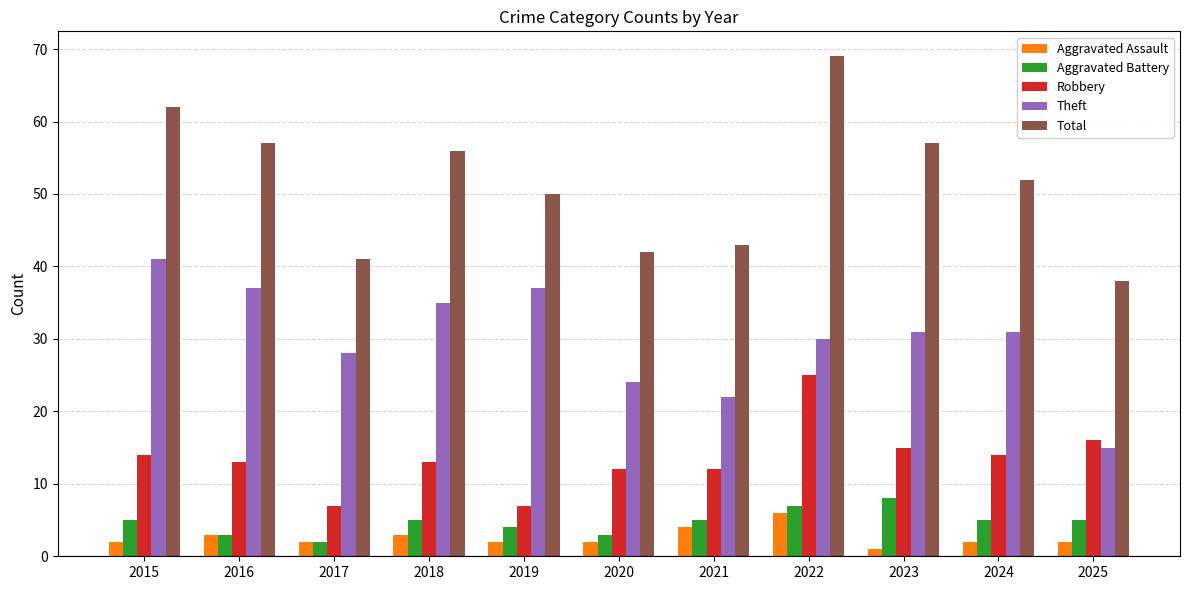

Reading left to right, list all the values displayed in this chart.

Aggravated Assault: 2015=2	2016=3	2017=2	2018=3	2019=2	2020=2	2021=4	2022=6	2023=1	2024=2	2025=2
Aggravated Battery: 2015=5	2016=3	2017=2	2018=5	2019=4	2020=3	2021=5	2022=7	2023=8	2024=5	2025=5
Robbery: 2015=14	2016=13	2017=7	2018=13	2019=7	2020=12	2021=12	2022=25	2023=15	2024=14	2025=16
Theft: 2015=41	2016=37	2017=28	2018=35	2019=37	2020=24	2021=22	2022=30	2023=31	2024=31	2025=15
Total: 2015=62	2016=57	2017=41	2018=56	2019=50	2020=42	2021=43	2022=69	2023=57	2024=52	2025=38